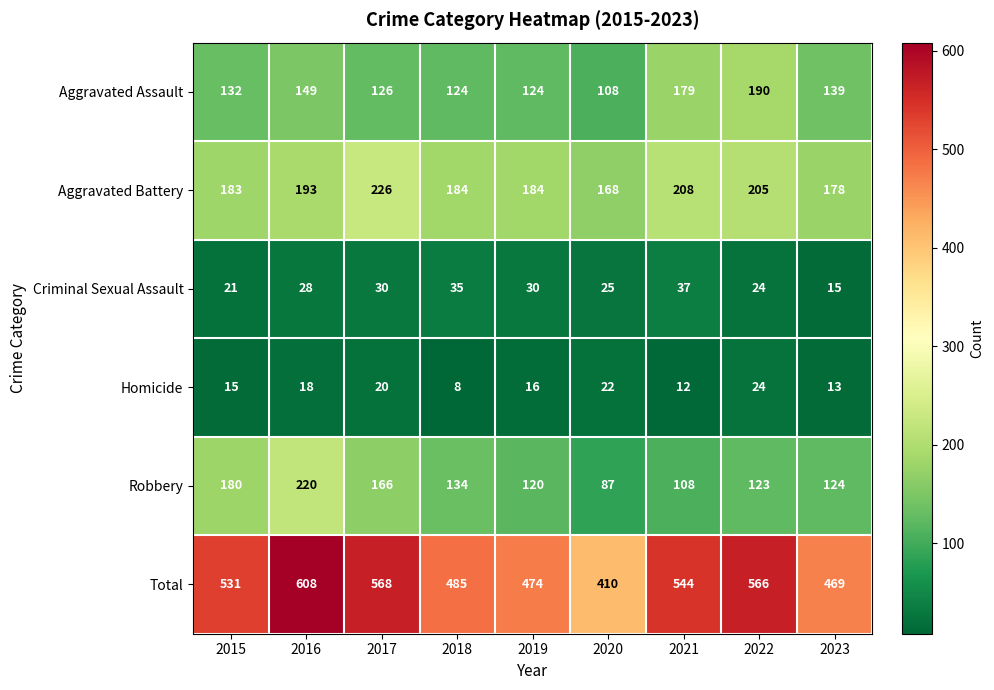

Count the number of categories in the chart.

9